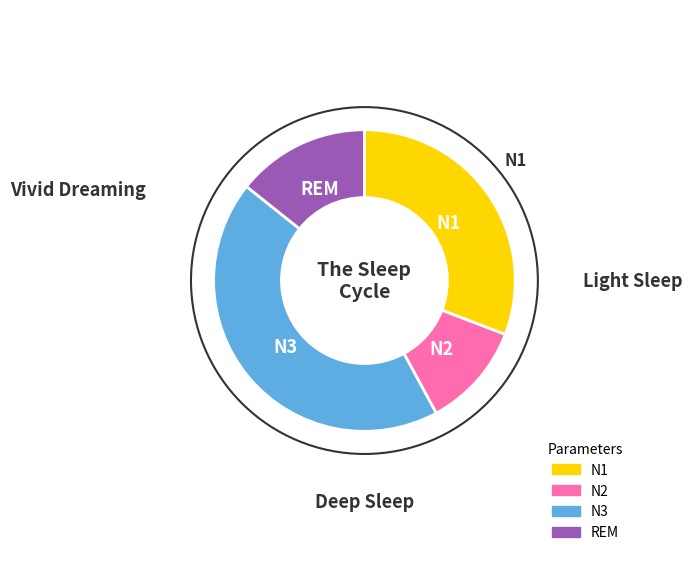

Does any single category account for the majority?

No